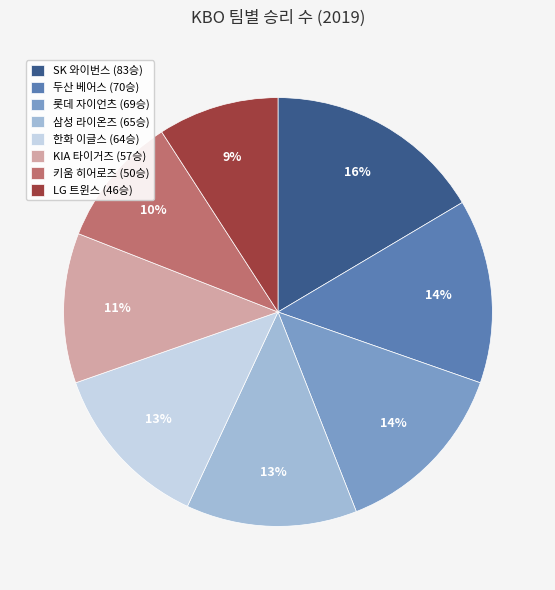

Does LG 트윈스 represent more than half of the total?

No